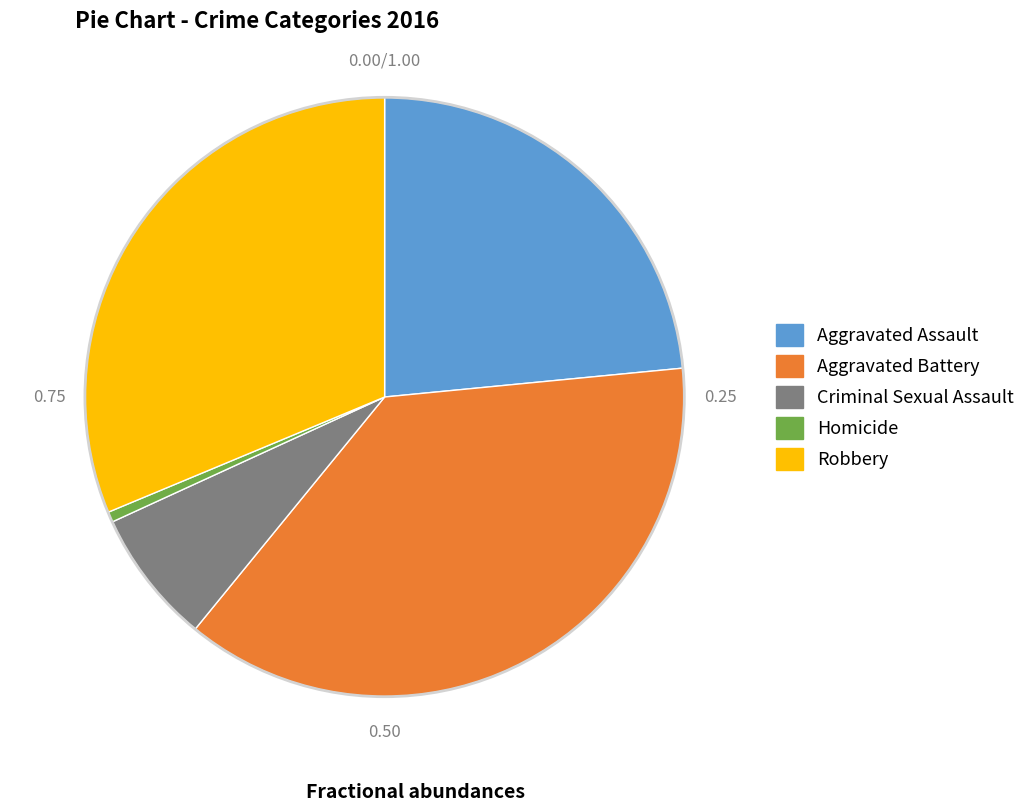

Is the sum of Homicide and Aggravated Assault greater than half?

No